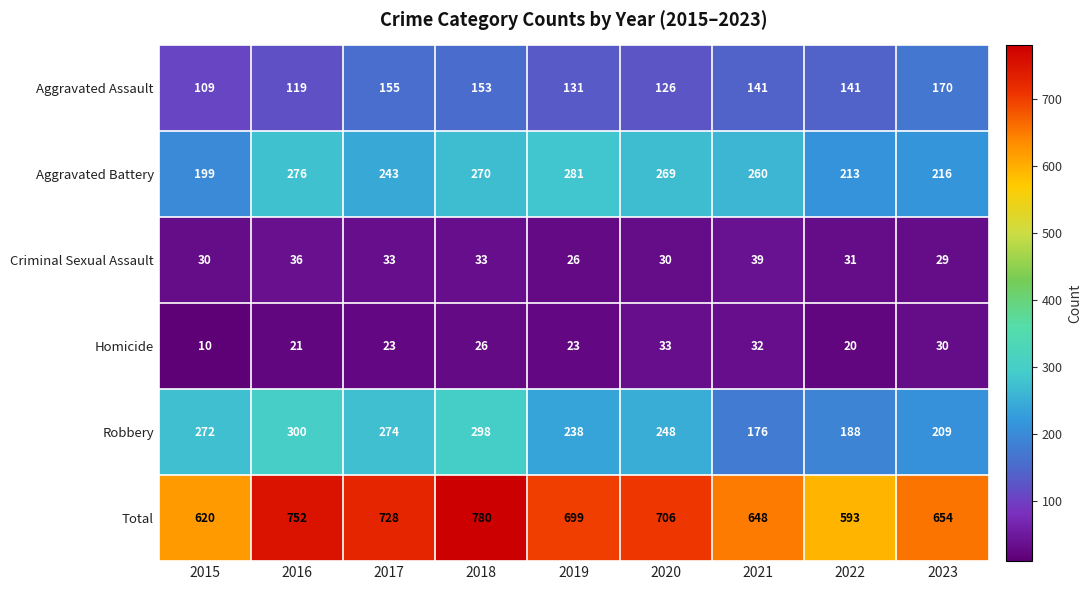

How many data points in Total are less than 699?

4